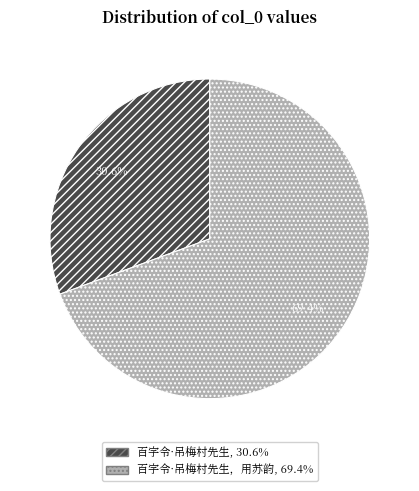

Is there a majority slice in this chart?

Yes